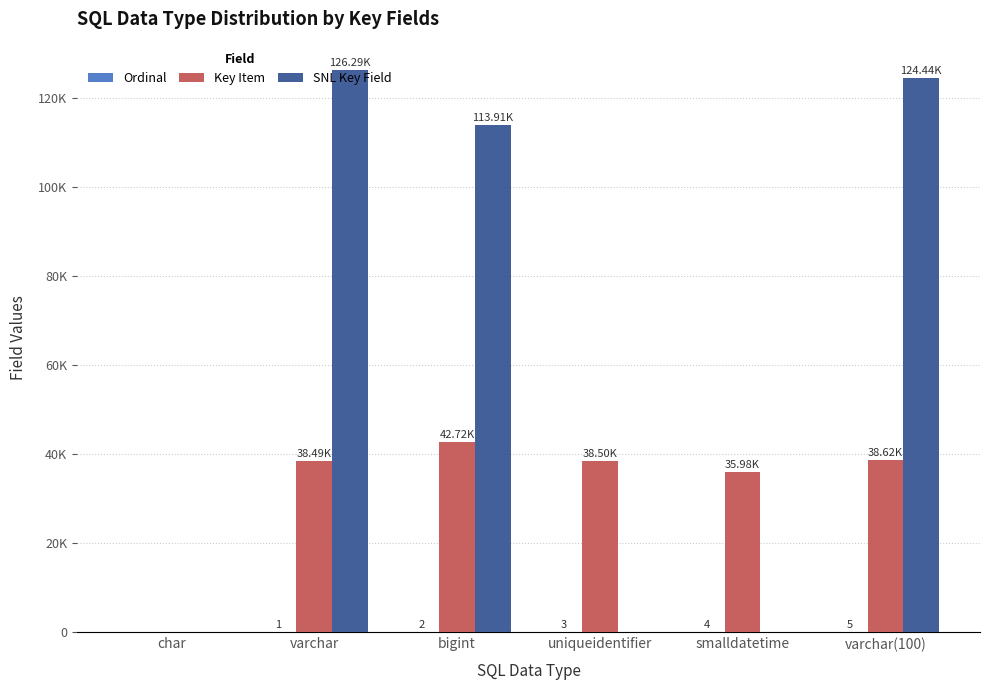

What is the difference between the highest and lowest values at uniqueidentifier?

38500